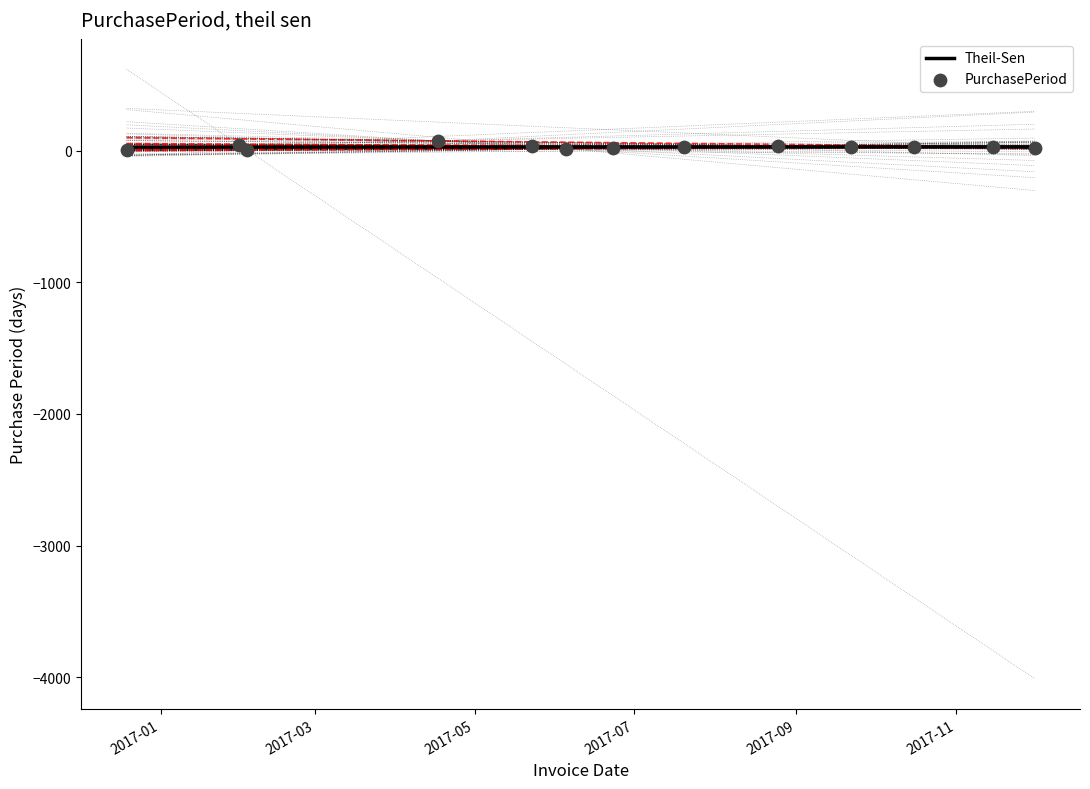

What is the change in value from 2017-02-03 to 2017-04-17?

+70